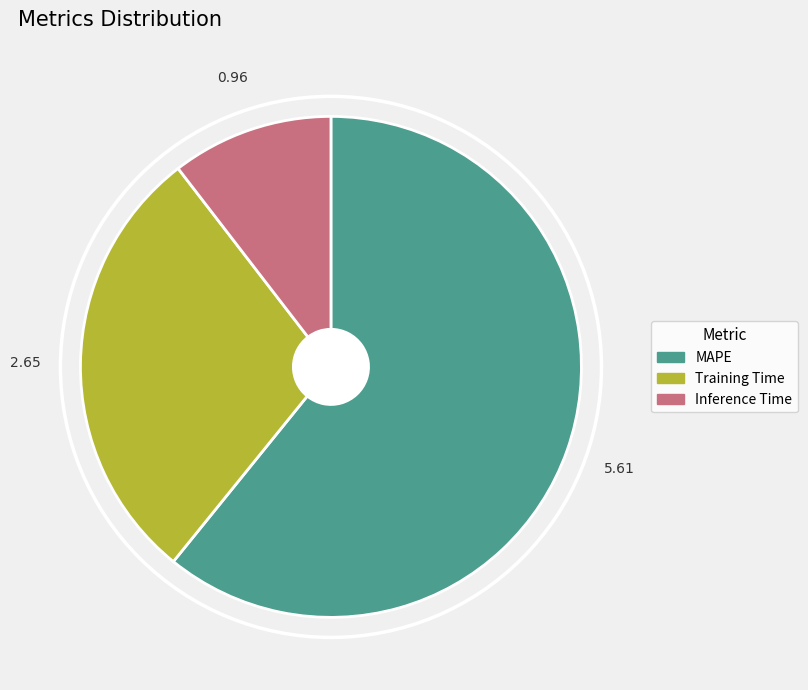

Is there a majority slice in this chart?

Yes